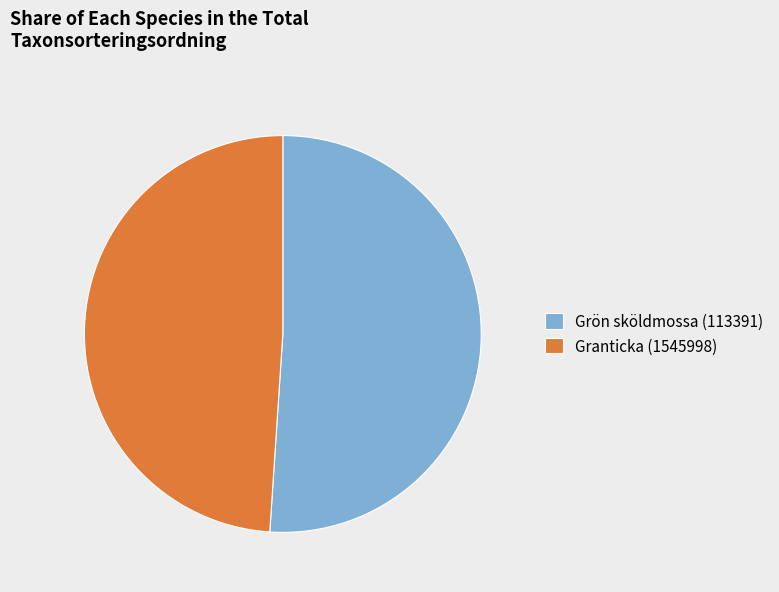

How many segments does this pie chart have?

2